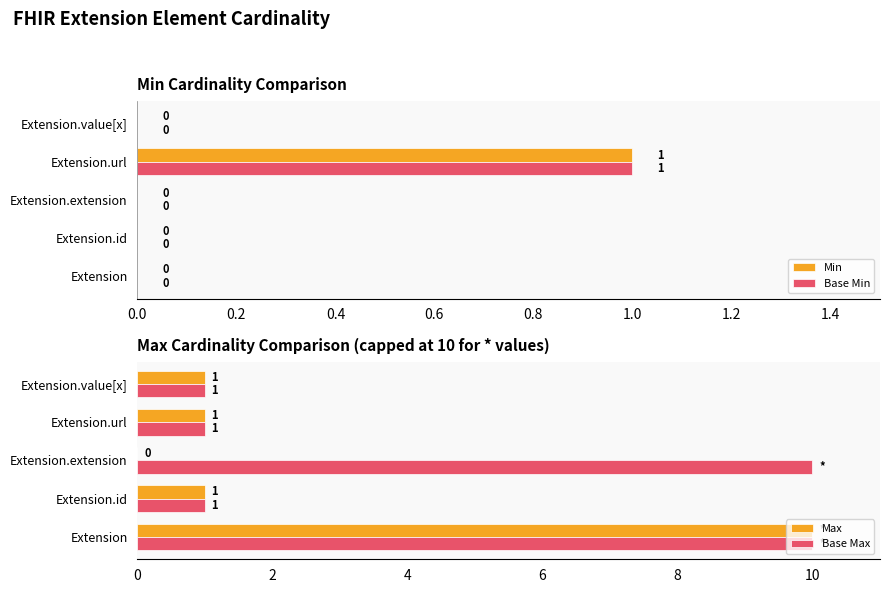

What is the highest value of the Base Max series?

10